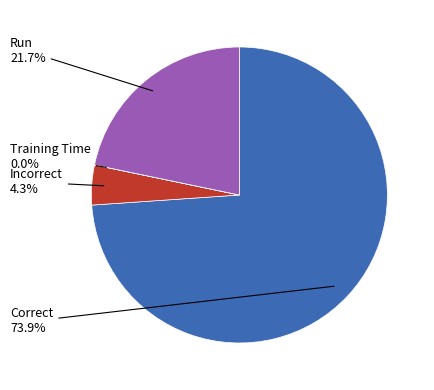

True or false: Correct accounts for 74% of the total.

True